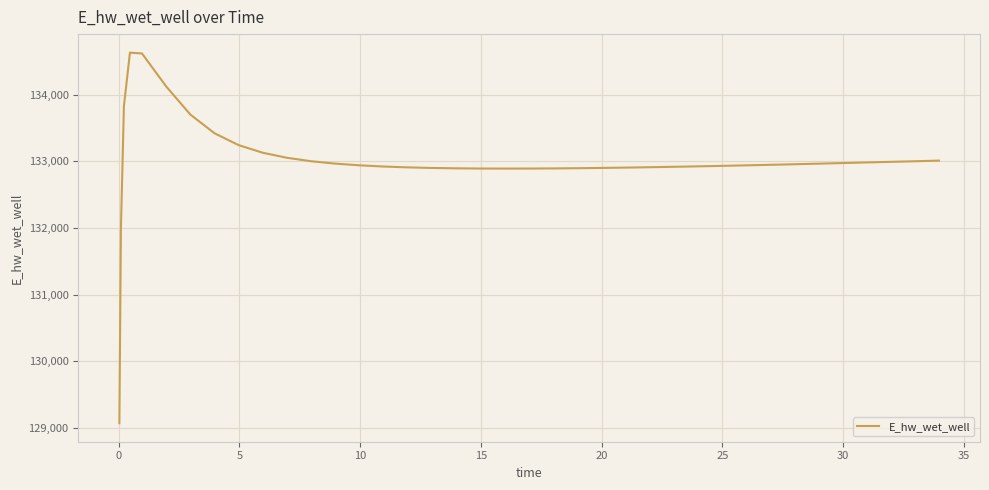

What is the greatest value displayed?

134628.0